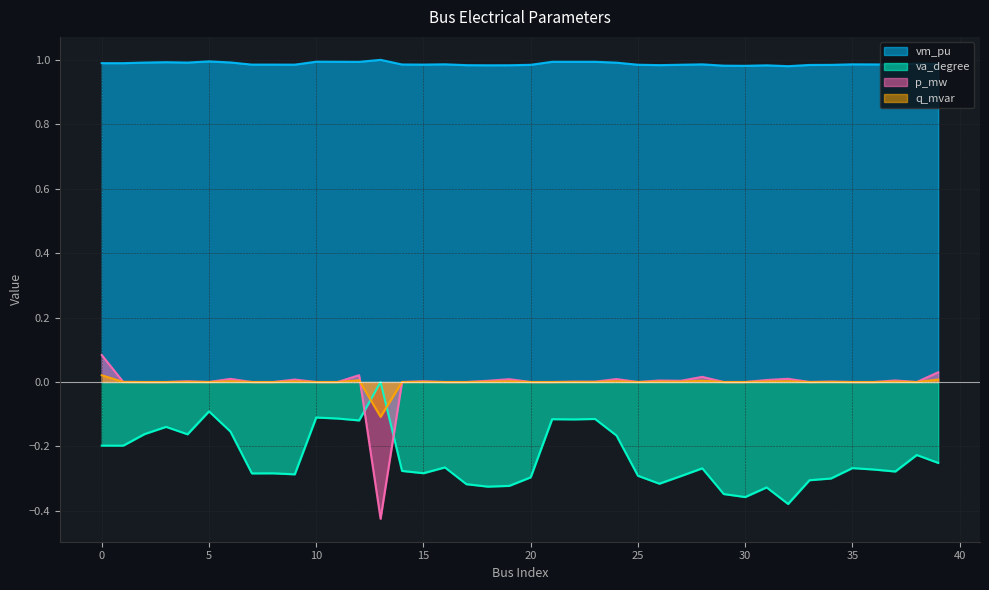

Where is the first local minimum for p_mw?

5